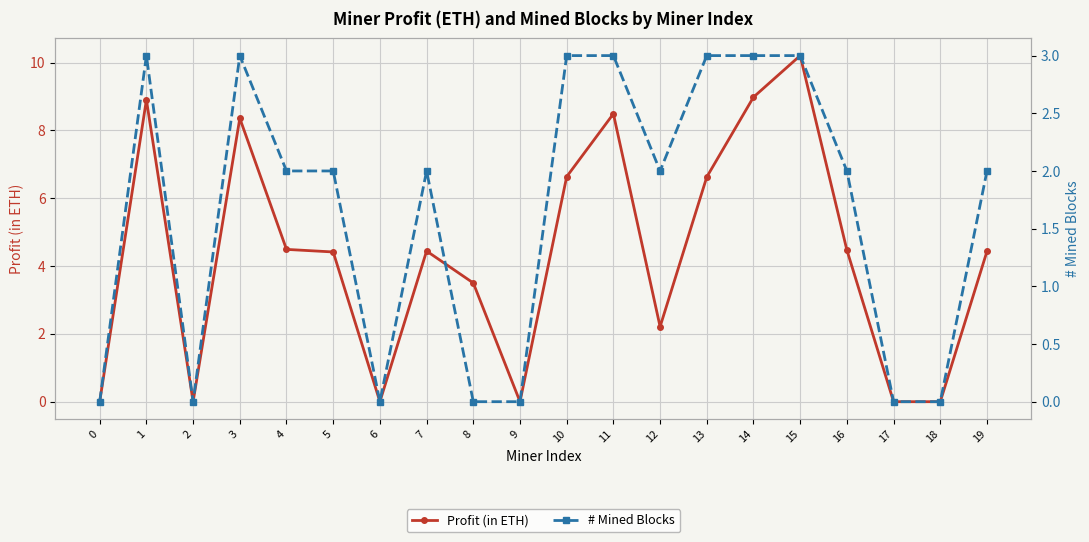

At which label does # Mined Blocks first exceed 2?

1